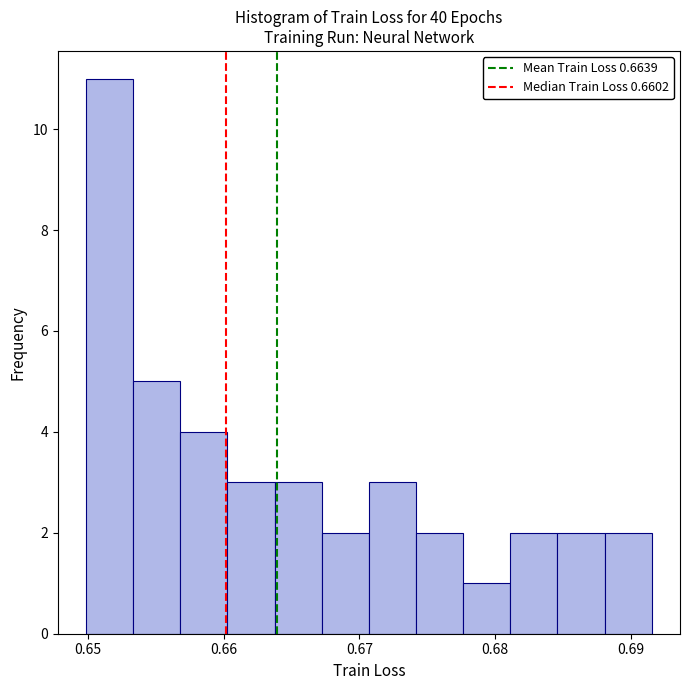

Around what value on the x-axis is the tallest bar? Give the approximate position of its centre, as read against the axis.

0.652